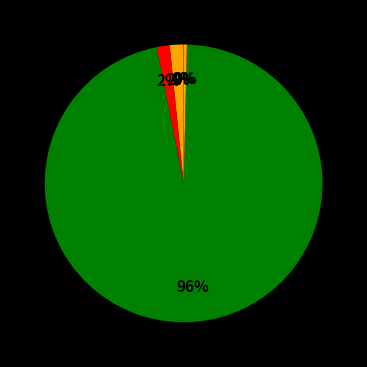

How many segments does this pie chart have?

5